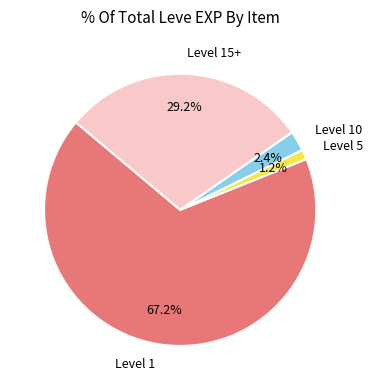

How many slices are in this pie chart?

4